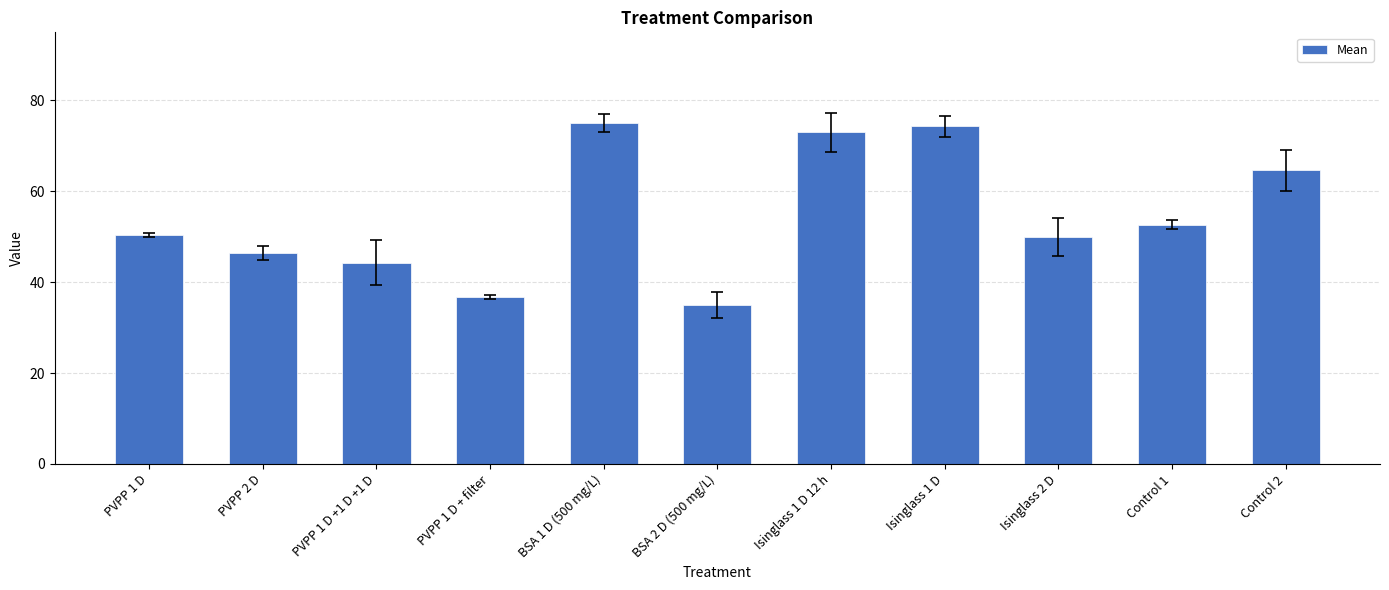

What is the difference between the values at PVPP 1 D + filter and Isinglass 1 D?

37.6